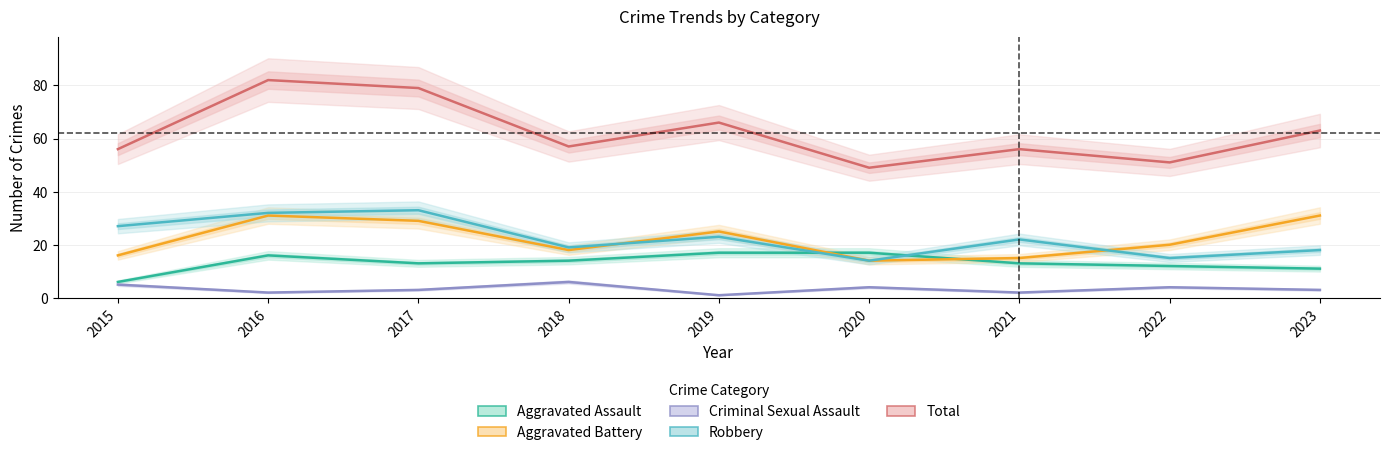

How many lines are shown in the chart?

5